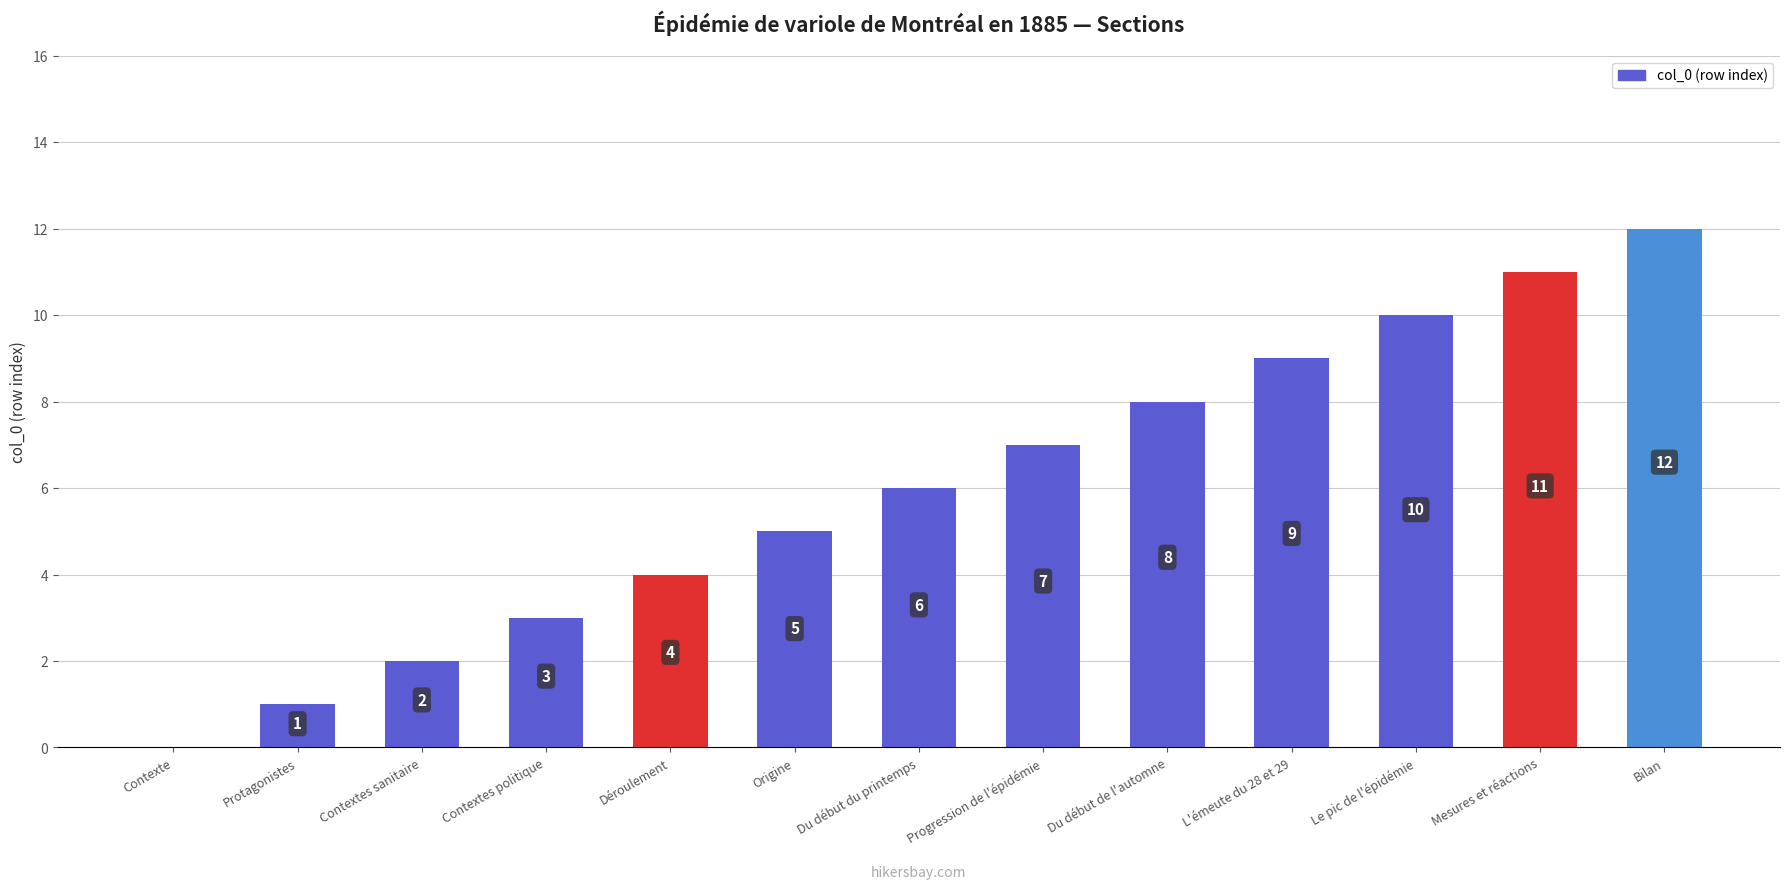

What is the ratio of the value at Bilan to the value at L'émeute du 28 et 29?

1.3